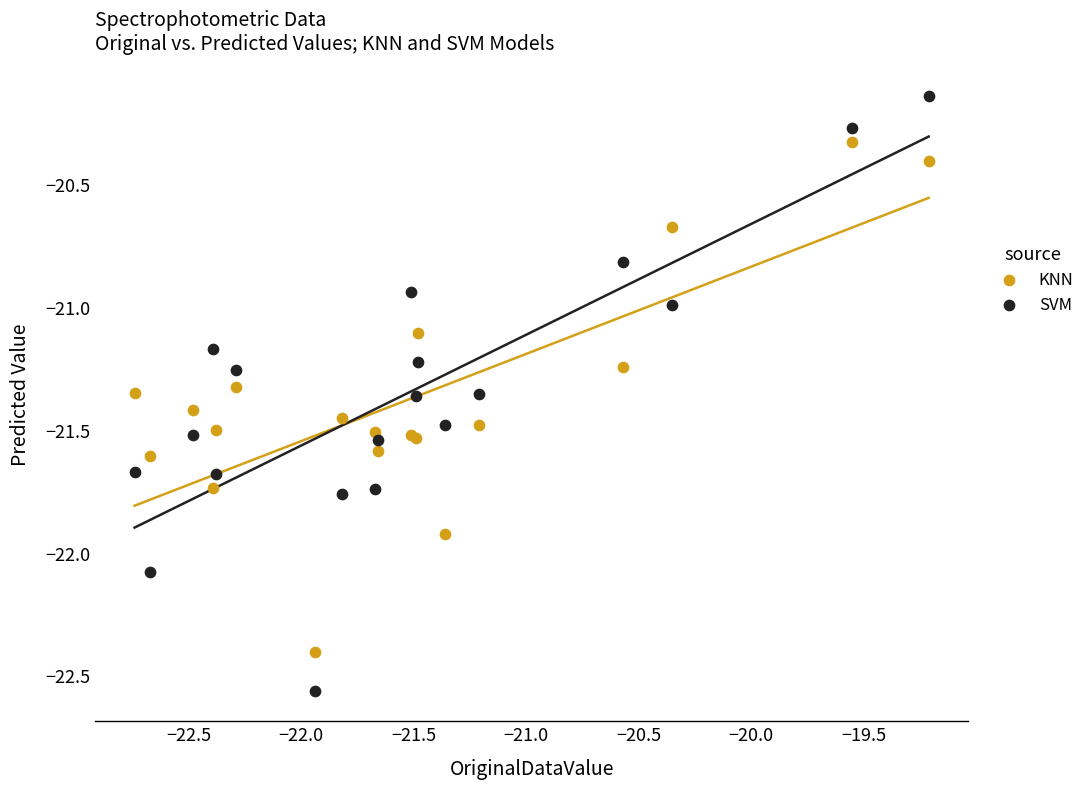

Which series contains the highest Y value?

SVM